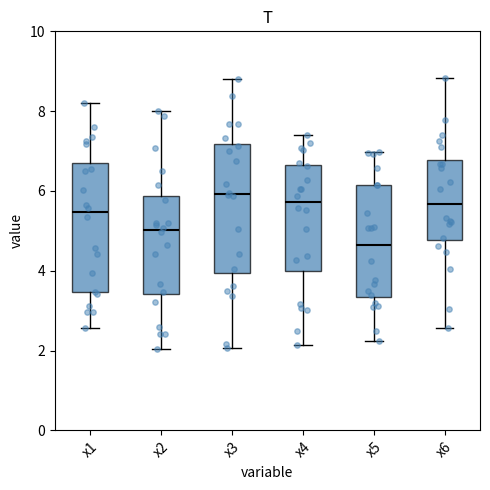

Reading left to right, read every box against the y-axis: the position of its median line, the range the box covers, and the ends of its whiskers. The values are not printed on the chart, so give them approximately, as read against the axis.

x1: median 5.4, box 3.4 to 6.8, whiskers 2.6 to 8.2
x2: median 5.0, box 3.4 to 5.8, whiskers 2.0 to 8.0
x3: median 6.0, box 4.0 to 7.2, whiskers 2.0 to 8.8
x4: median 5.8, box 4.0 to 6.6, whiskers 2.2 to 7.4
x5: median 4.6, box 3.4 to 6.2, whiskers 2.2 to 7.0
x6: median 5.6, box 4.8 to 6.8, whiskers 2.6 to 8.8